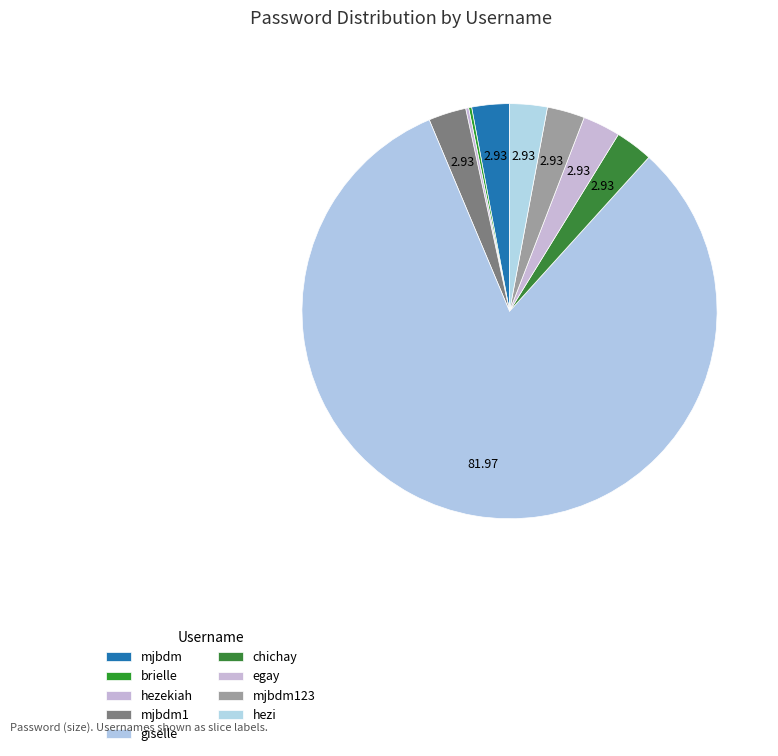

Combined, what portion of the pie is mjbdm1 and egay?

5.9%